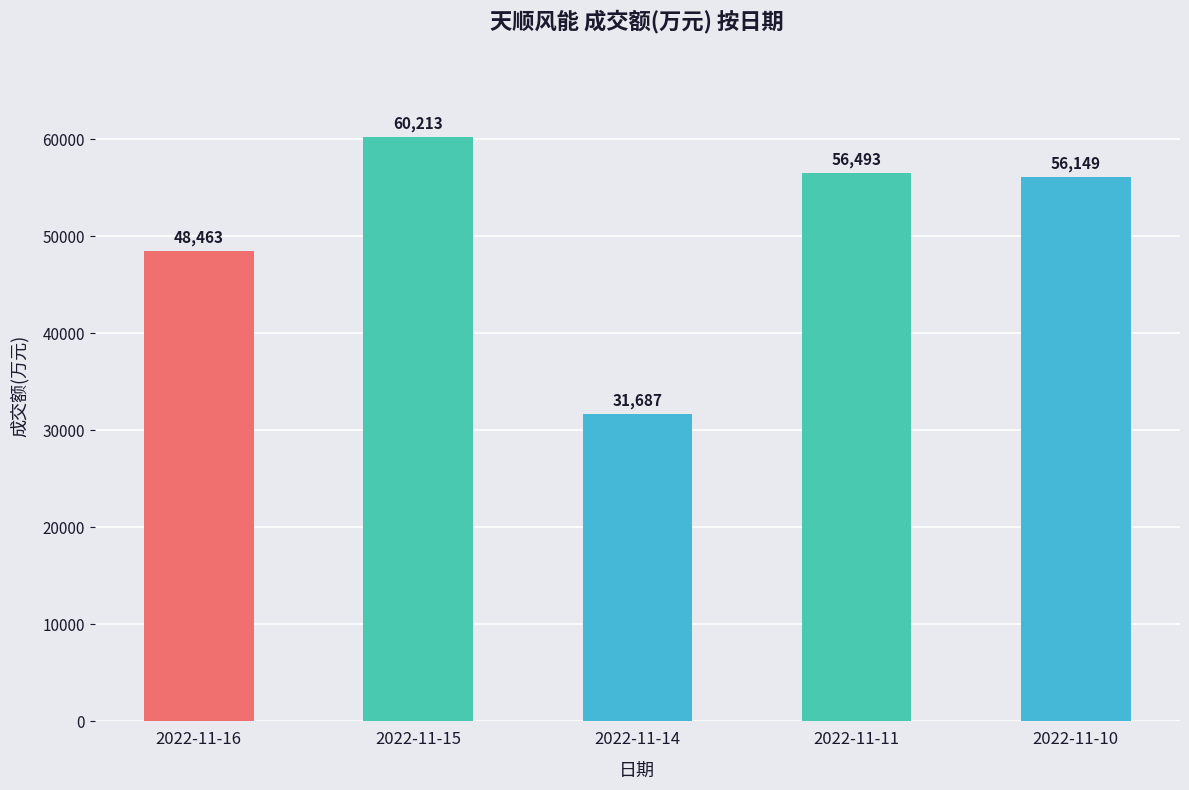

What is the difference between the second highest and second lowest values?

8030